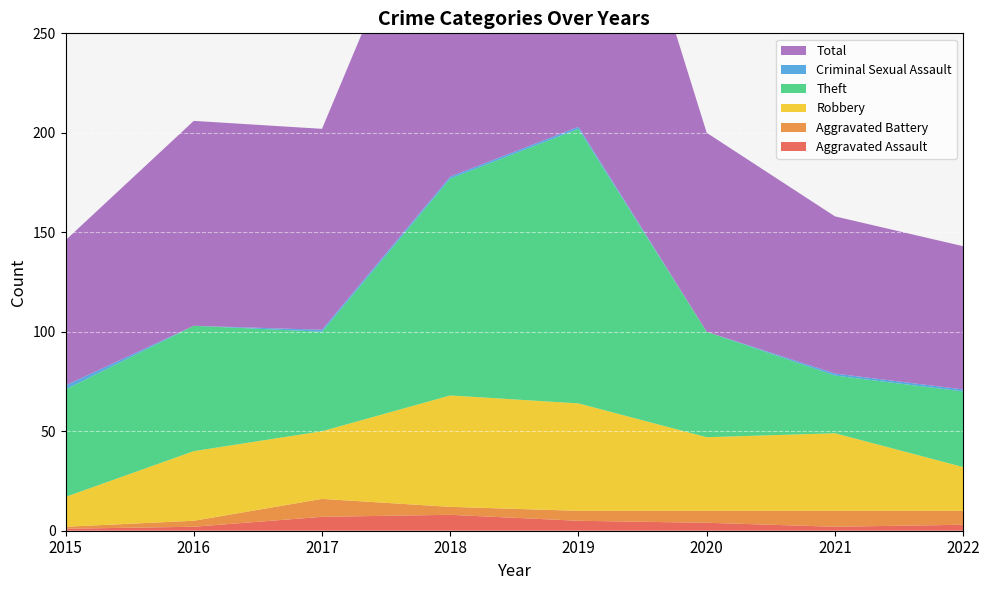

Reading right to left, list all the values displayed in this chart.

Aggravated Assault: 2022=3	2021=2	2020=4	2019=5	2018=8	2017=7	2016=2	2015=1
Aggravated Battery: 2022=7	2021=8	2020=6	2019=5	2018=4	2017=9	2016=3	2015=1
Robbery: 2022=22	2021=39	2020=37	2019=54	2018=56	2017=34	2016=35	2015=15
Theft: 2022=38	2021=29	2020=53	2019=138	2018=109	2017=50	2016=63	2015=54
Criminal Sexual Assault: 2022=1	2021=1	2020=0	2019=1	2018=1	2017=1	2016=0	2015=2
Total: 2022=72	2021=79	2020=100	2019=204	2018=178	2017=101	2016=103	2015=73